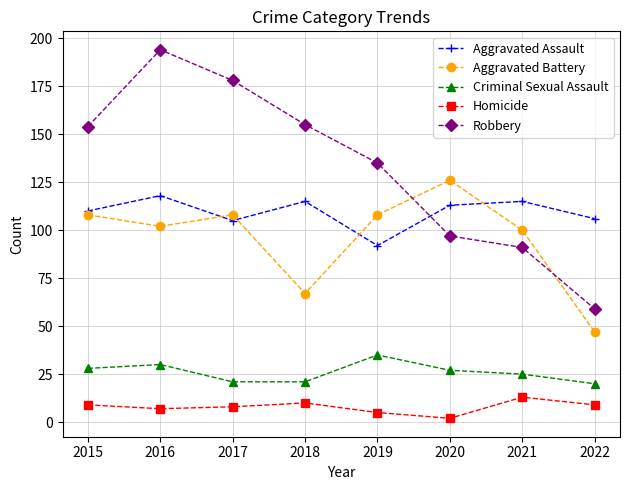

At 2021, list the series in order from largest to smallest.

Aggravated Assault, Aggravated Battery, Robbery, Criminal Sexual Assault, Homicide